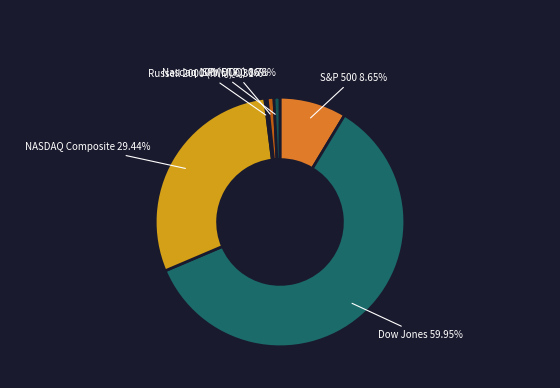

To the nearest percent, what is the difference between the largest and smallest slice percentages?

60%